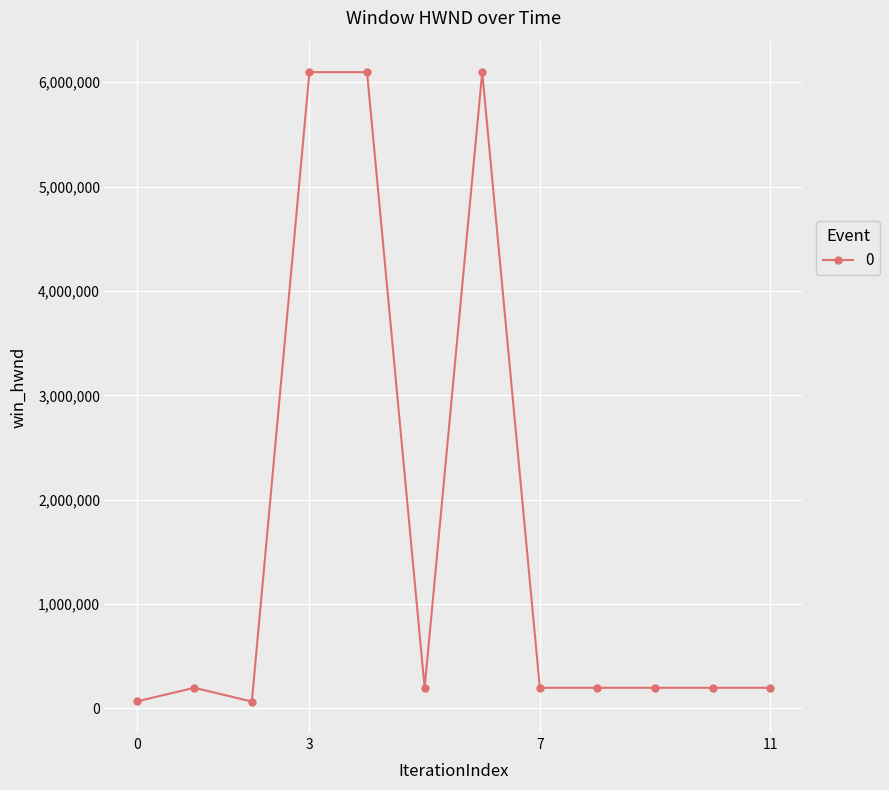

What is the sum of all values?

19807732